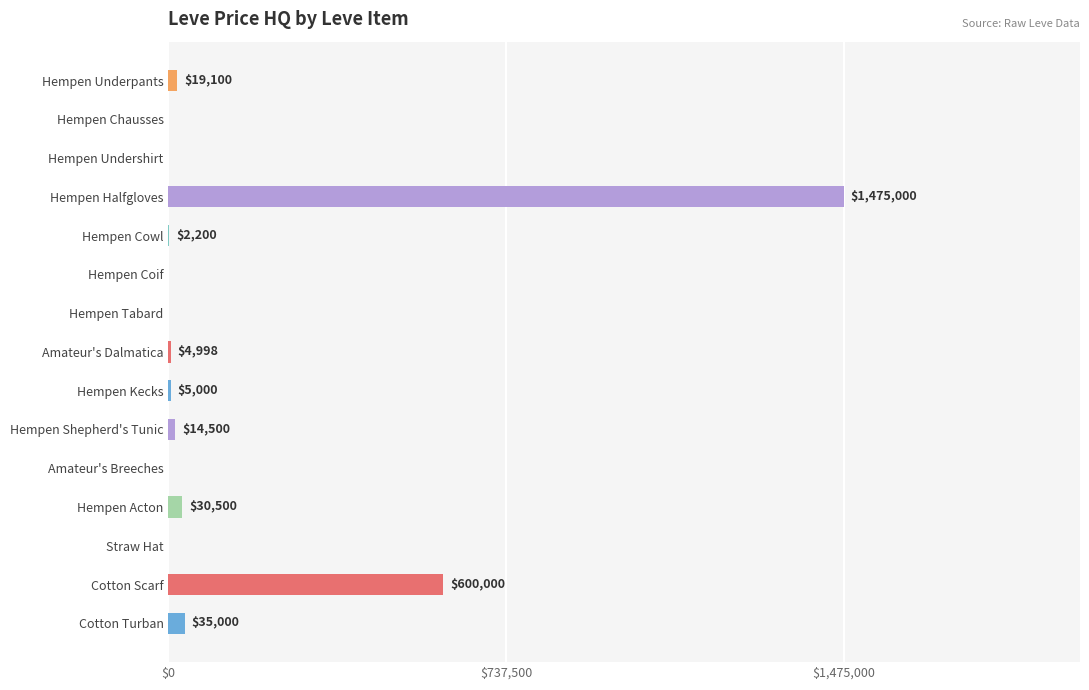

Which has a higher value, Hempen Acton or Hempen Halfgloves?

Hempen Halfgloves